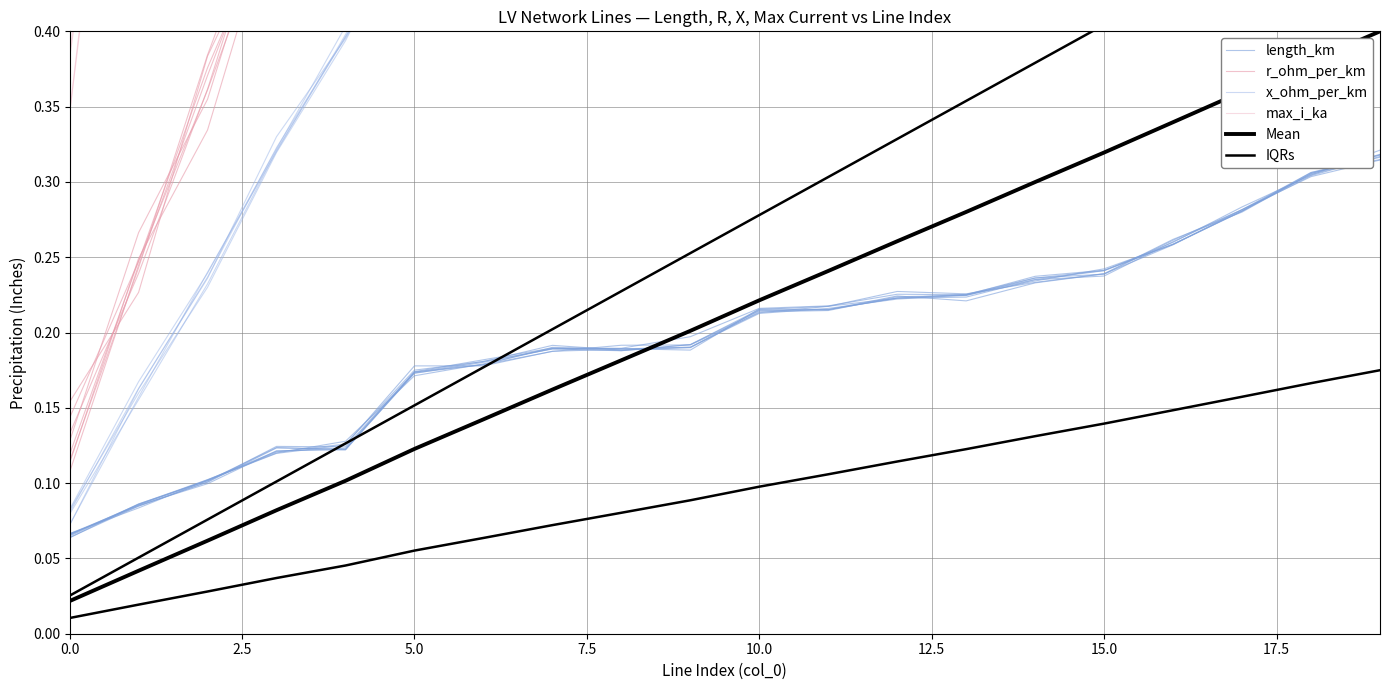

True or false: IQRs and x_ohm_per_km cross at least once.

False